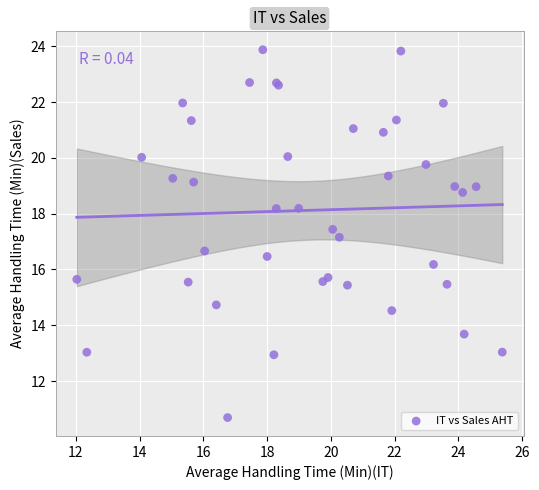

What Y value in the scatter plot is closest to 17?

17.2